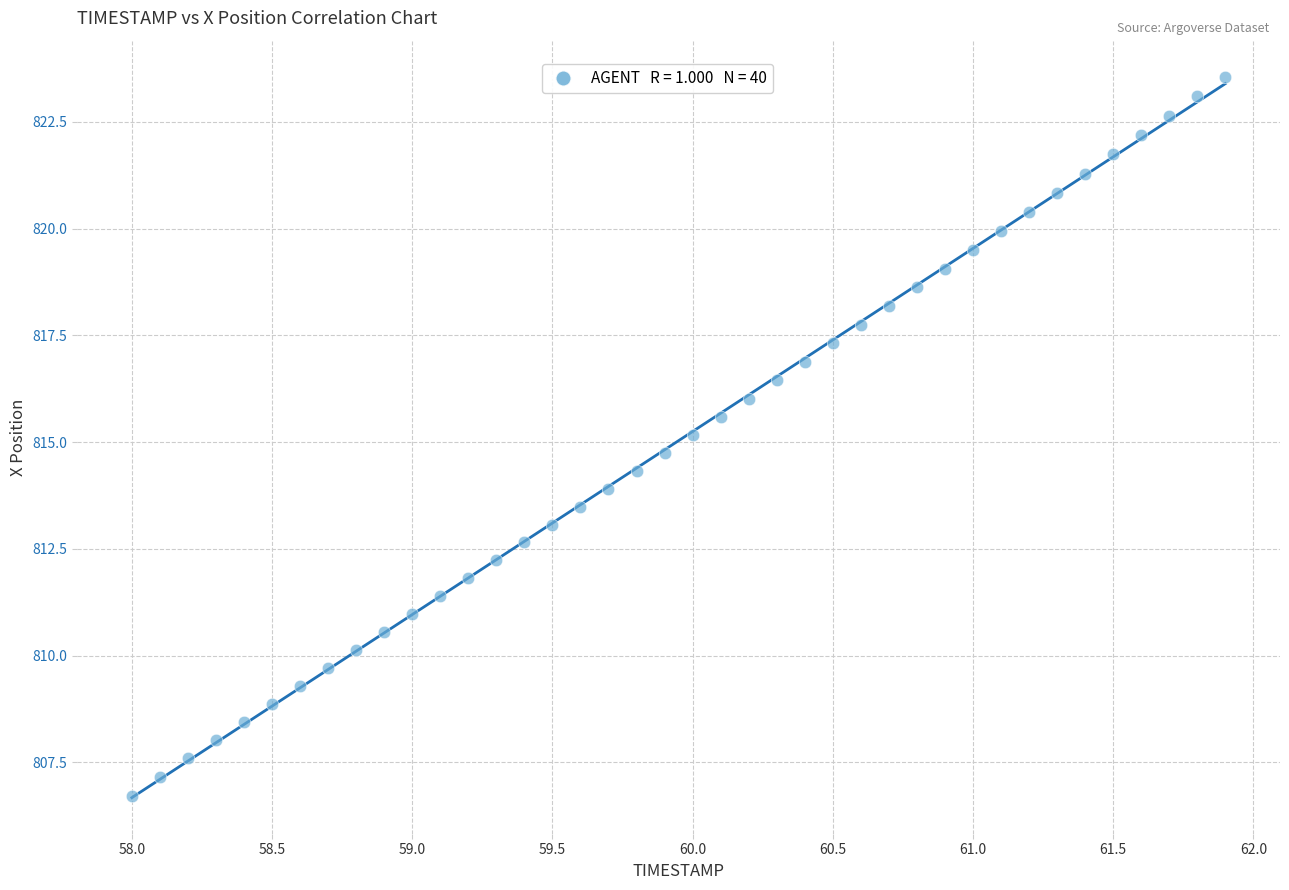

What is the range of Y values (max minus min)?

16.8